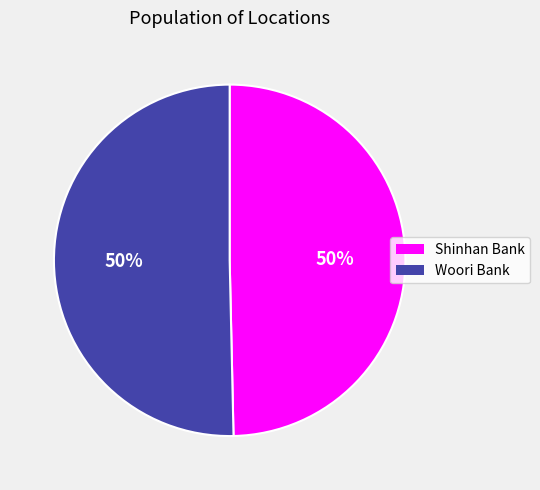

To the nearest percent, what portion does Woori Bank represent?

50%